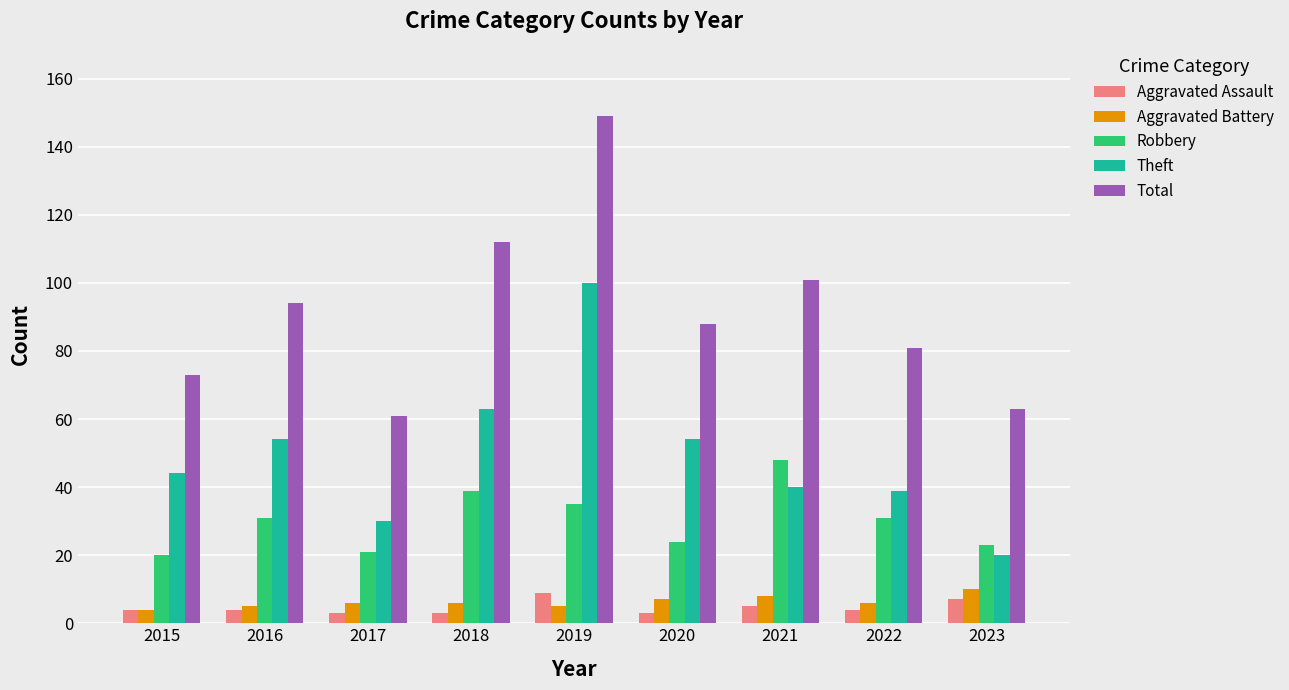

What is the sum of the Theft values at 2023 and 2016?

74